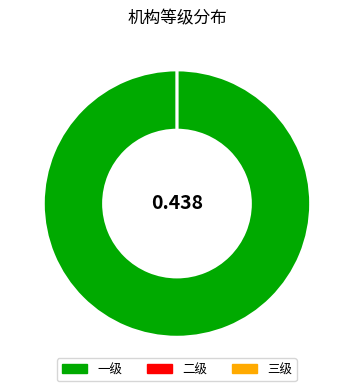

Count the number of slices in the pie.

3